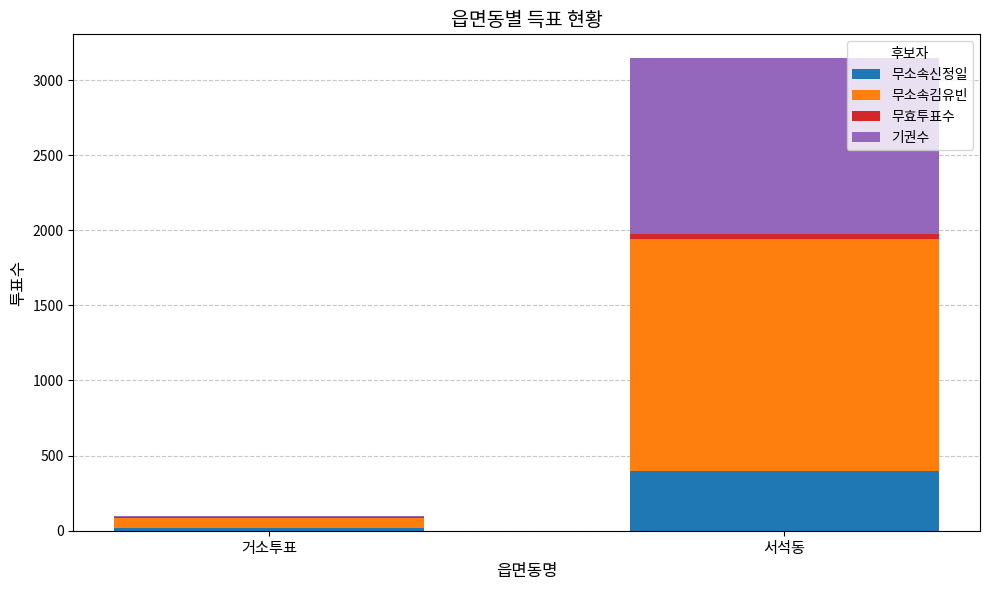

How many data points does each series have?

2